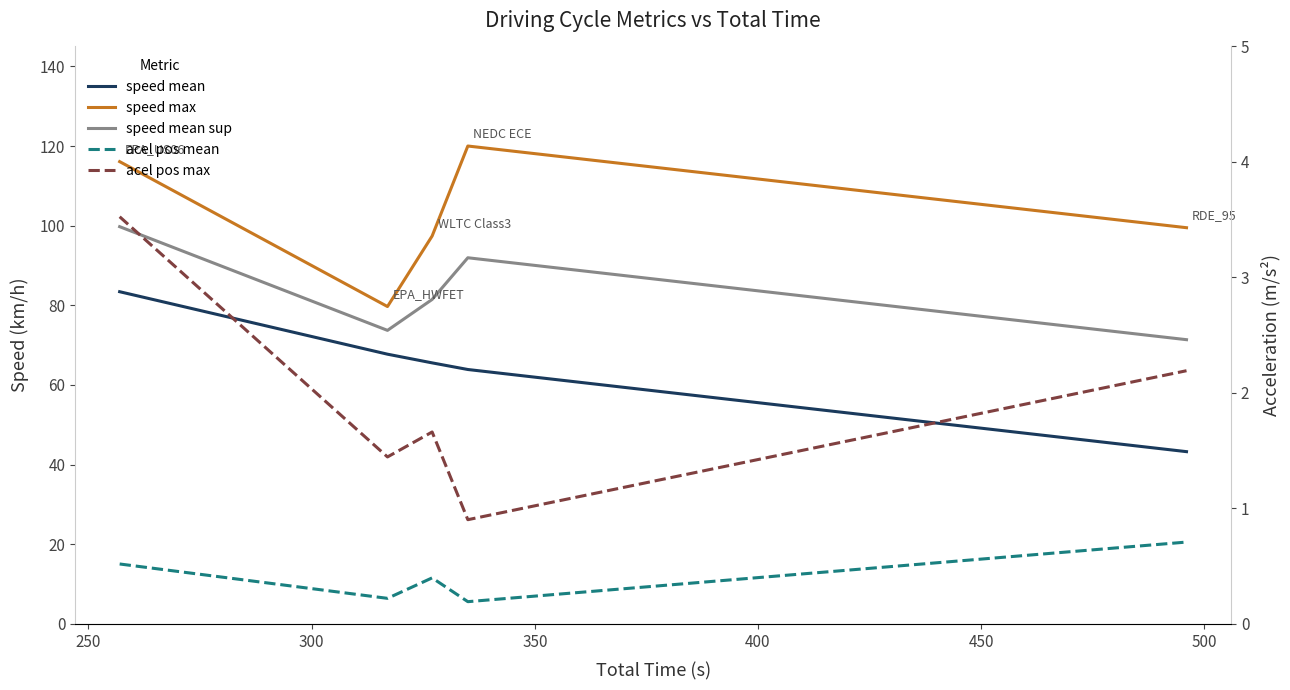

Does the chart display data point markers on the line(s)?

No